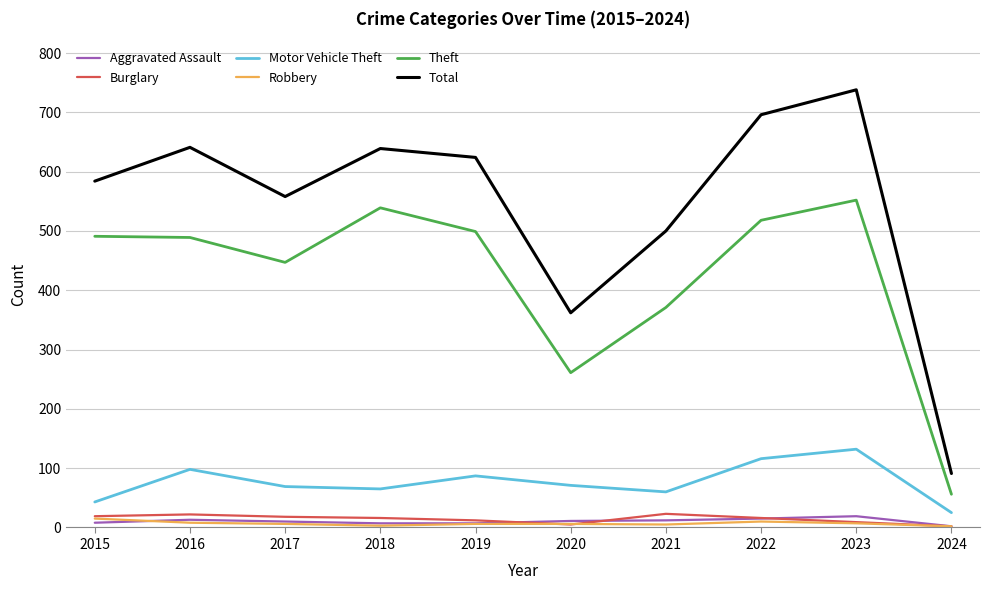

At which category does Total reach its first local valley?

2017